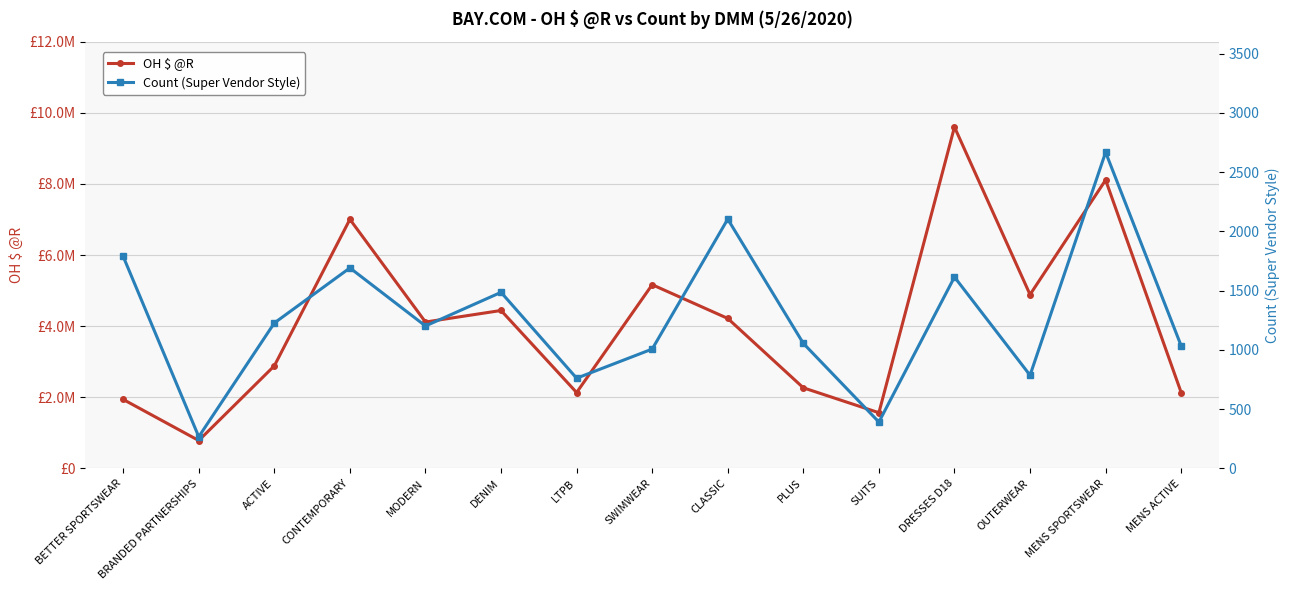

Reading left to right, list all the values displayed in this chart.

OH $ @R: BETTER SPORTSWEAR=1938447.5	BRANDED PARTNERSHIPS=782816.4	ACTIVE=2883248.9	CONTEMPORARY=7003477.5	MODERN=4115244.7	DENIM=4440237.7	LTPB=2132975.6	SWIMWEAR=5165583.1	CLASSIC=4216753.6	PLUS=2265626.8	SUITS=1564735.0	DRESSES D18=9600172.7	OUTERWEAR=4887274.0	MENS SPORTSWEAR=8109240.0	MENS ACTIVE=2132590.1
Count (Super Vendor Style): BETTER SPORTSWEAR=1789.0	BRANDED PARTNERSHIPS=267.0	ACTIVE=1227.0	CONTEMPORARY=1692.0	MODERN=1202.0	DENIM=1486.0	LTPB=761.0	SWIMWEAR=1007.0	CLASSIC=2104.0	PLUS=1055.0	SUITS=391.0	DRESSES D18=1615.0	OUTERWEAR=786.0	MENS SPORTSWEAR=2668.0	MENS ACTIVE=1034.0